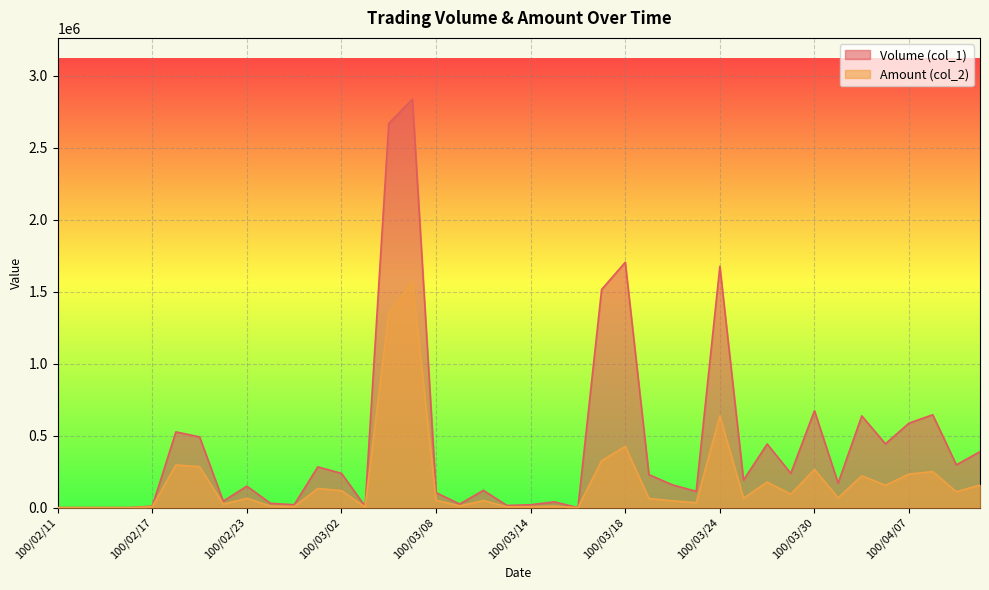

What is the sum of all Volume (col_1) values?

17738000